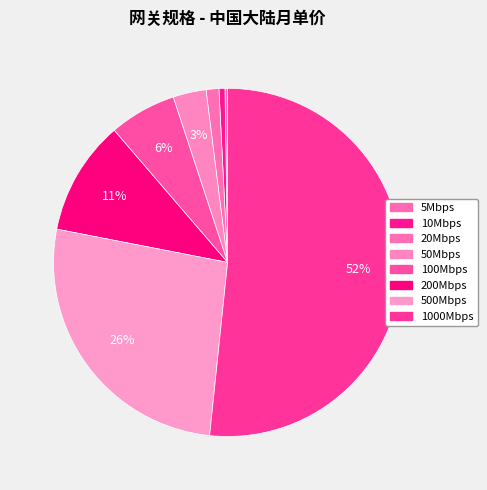

Which slice represents more than half of the pie?

1000Mbps